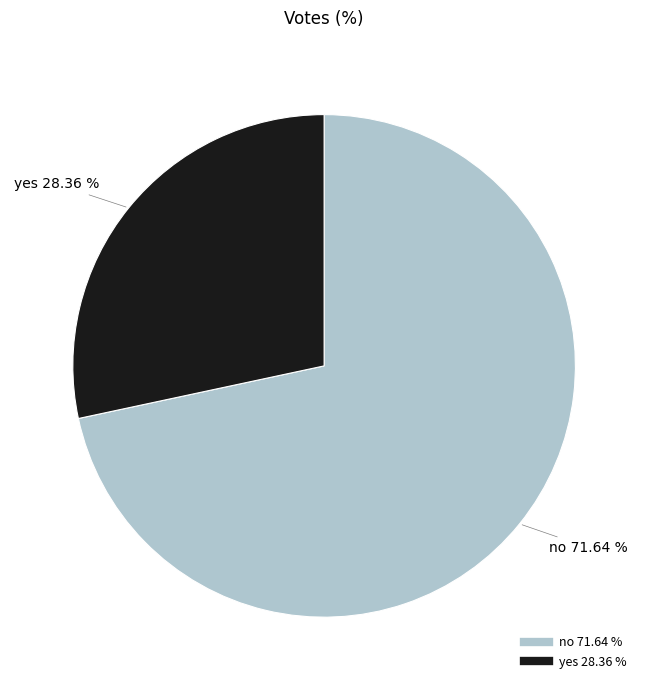

What is the ratio of the value at no to the value at yes?

2.5